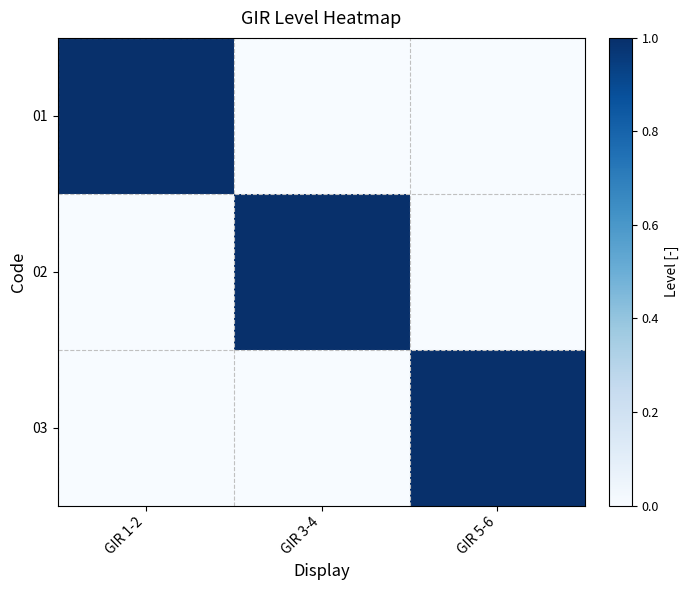

What is the total value across all series at GIR 5-6?

1